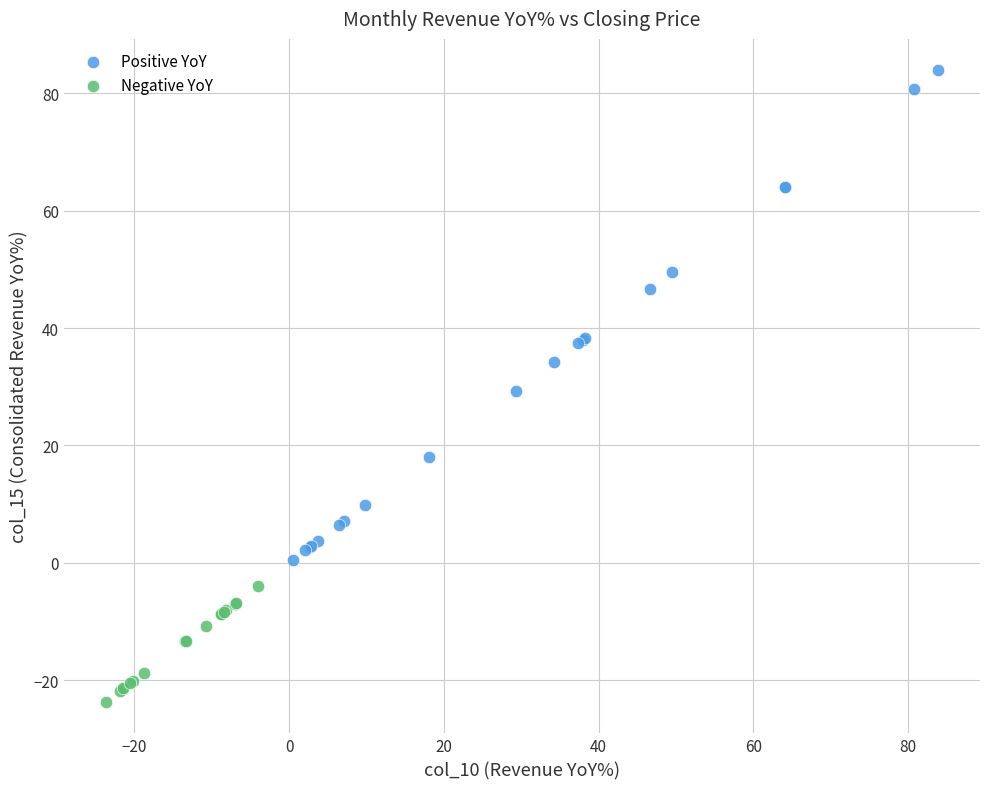

Which series reaches the minimum Y coordinate?

Negative YoY